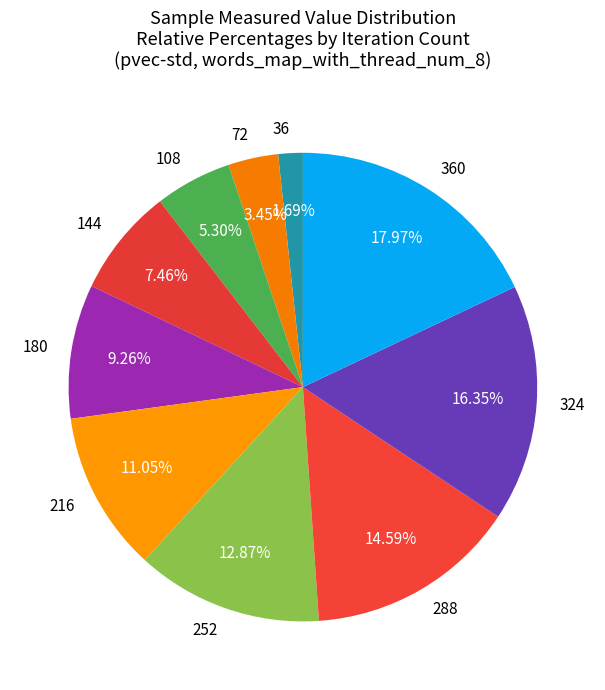

Is 216 the majority of the pie?

No